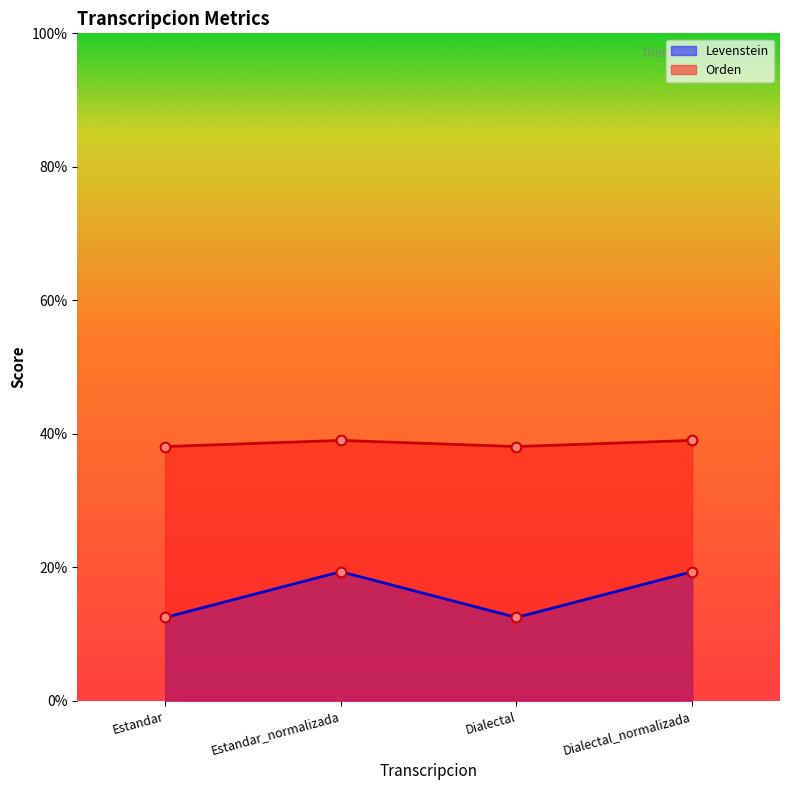

Which category has the lowest value across all series?

Estandar